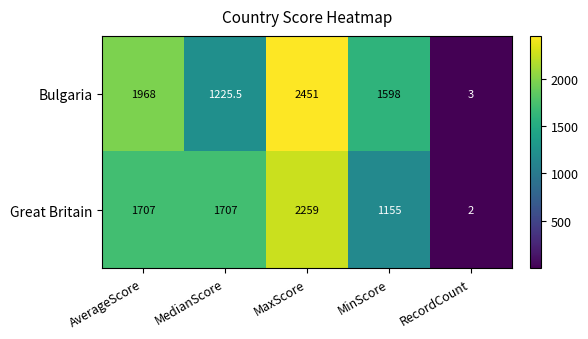

Reading left to right, extract all data points from this chart.

Bulgaria: AverageScore=1968.0	MedianScore=1225.5	MaxScore=2451.0	MinScore=1598.0	RecordCount=3.0
Great Britain: AverageScore=1707.0	MedianScore=1707.0	MaxScore=2259.0	MinScore=1155.0	RecordCount=2.0